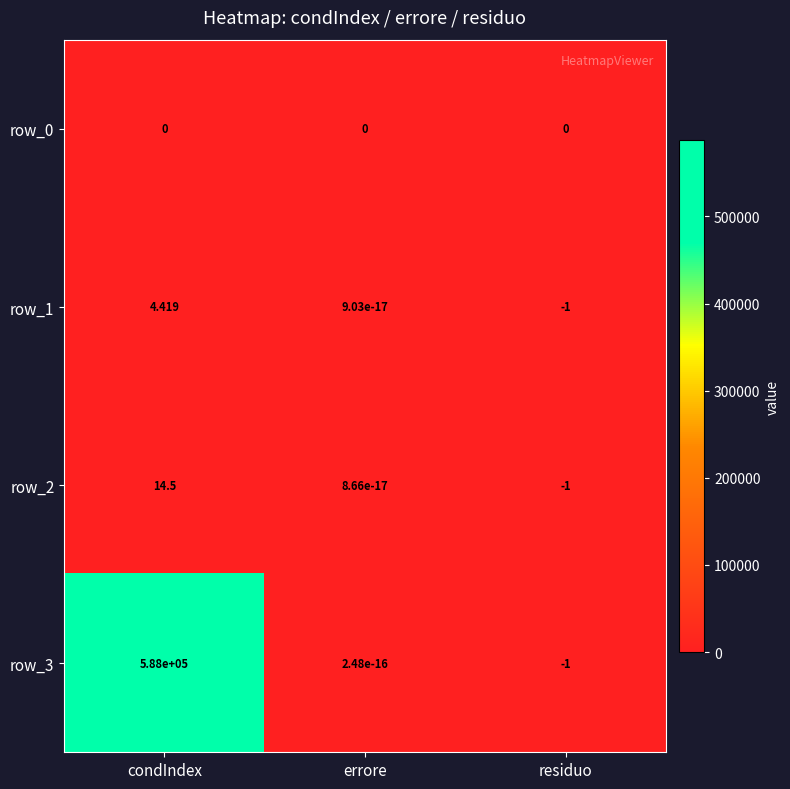

What is the total value across all series at condIndex?

588018.9